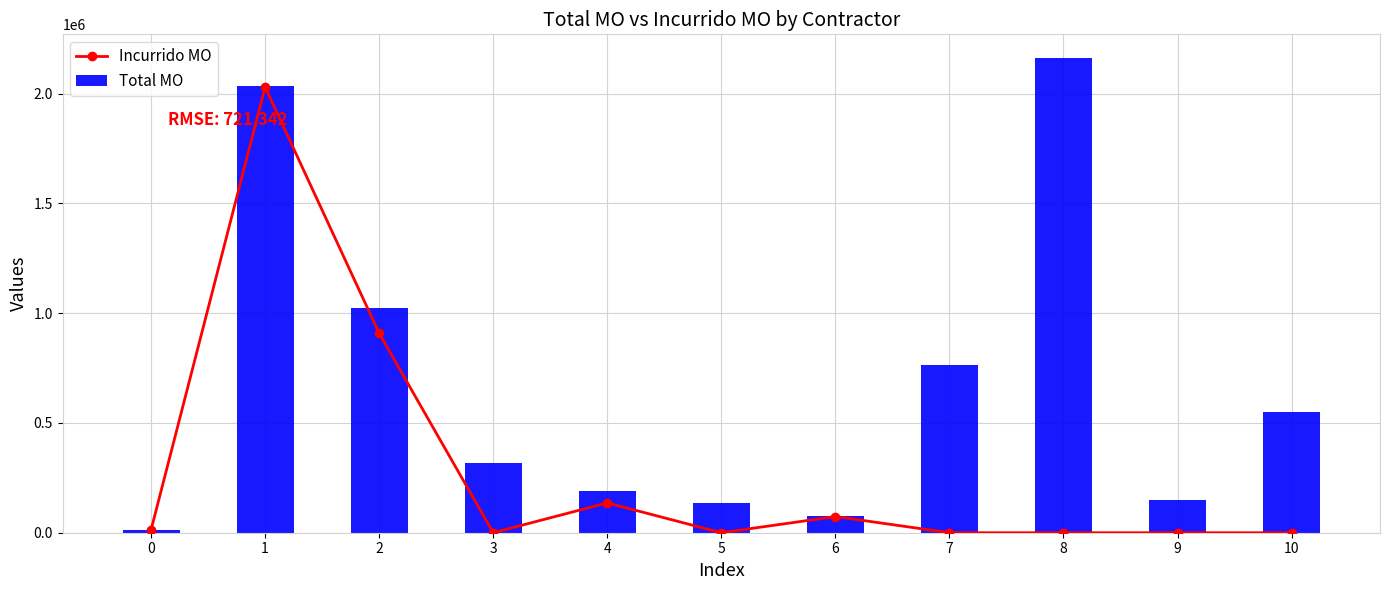

Reading right to left, transcribe all the data shown in this chart.

Incurrido MO: 0.0	0.0	0.0	0.0	73674.4	0.0	135879.5	0.0	908735.8	2030425.5	12879.8
Total MO: 551139.1	147467.6	2162282.9	766244.5	76143.5	133548.2	191360.2	317686.2	1025835.0	2035340.0	12879.8